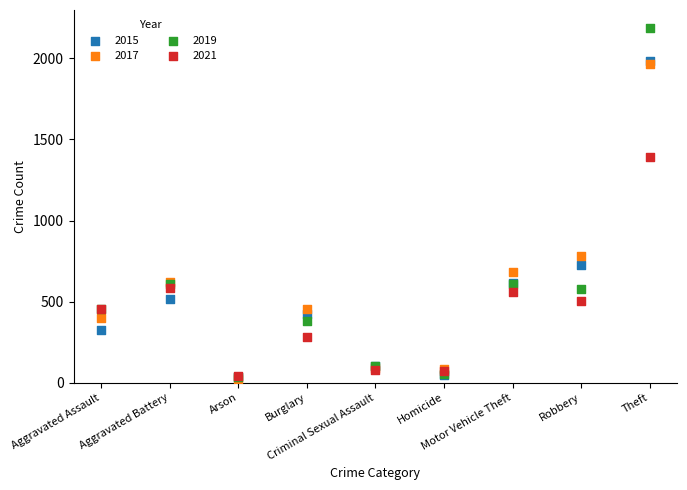

Which series has the widest spread of Y values?

2019